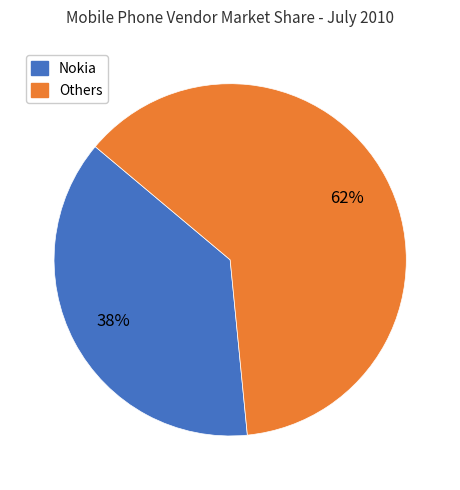

Which has a higher value, Others or Nokia?

Others